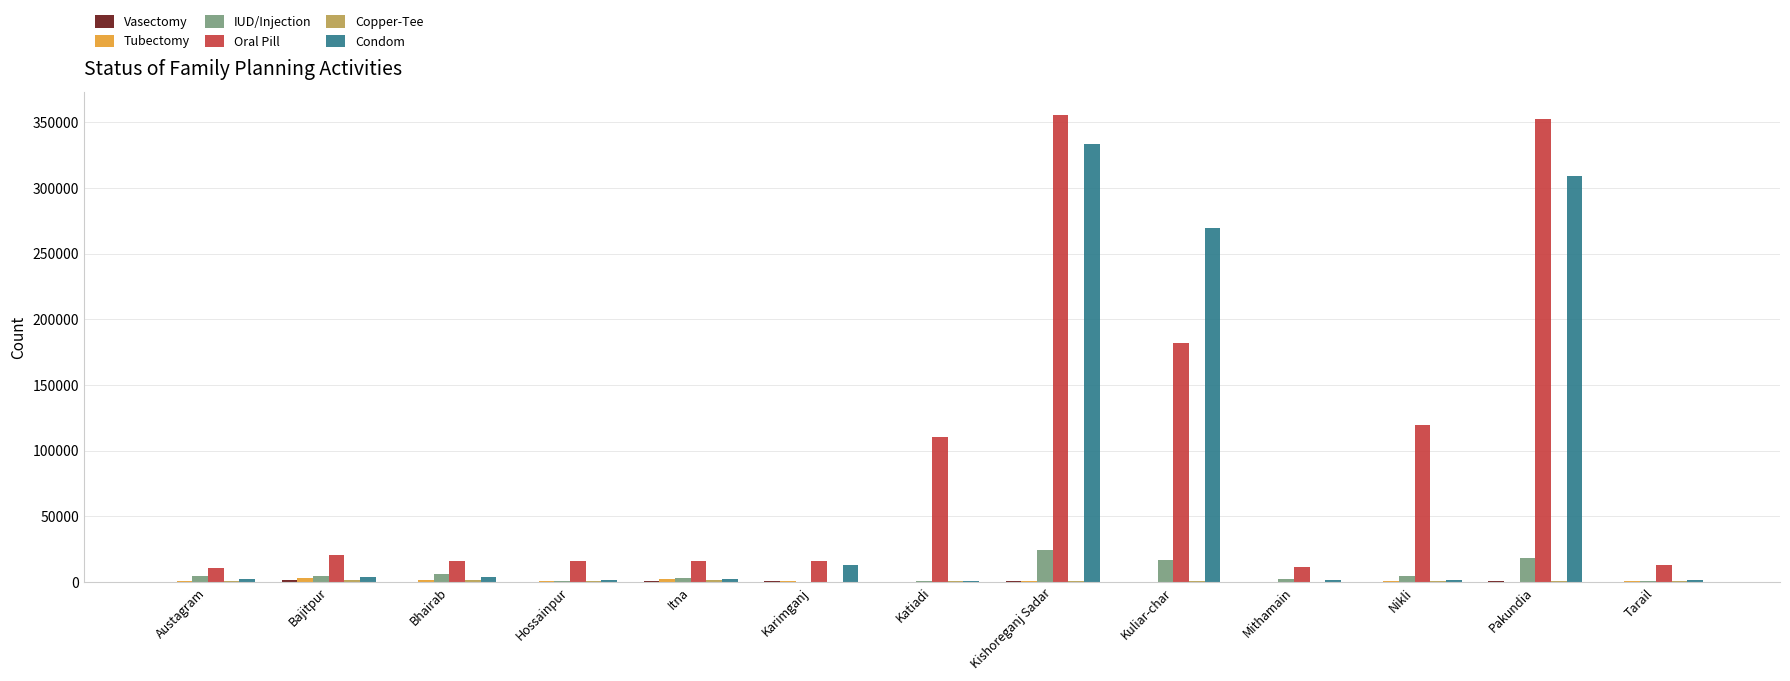

What is the sum of all Oral Pill values?

1238530